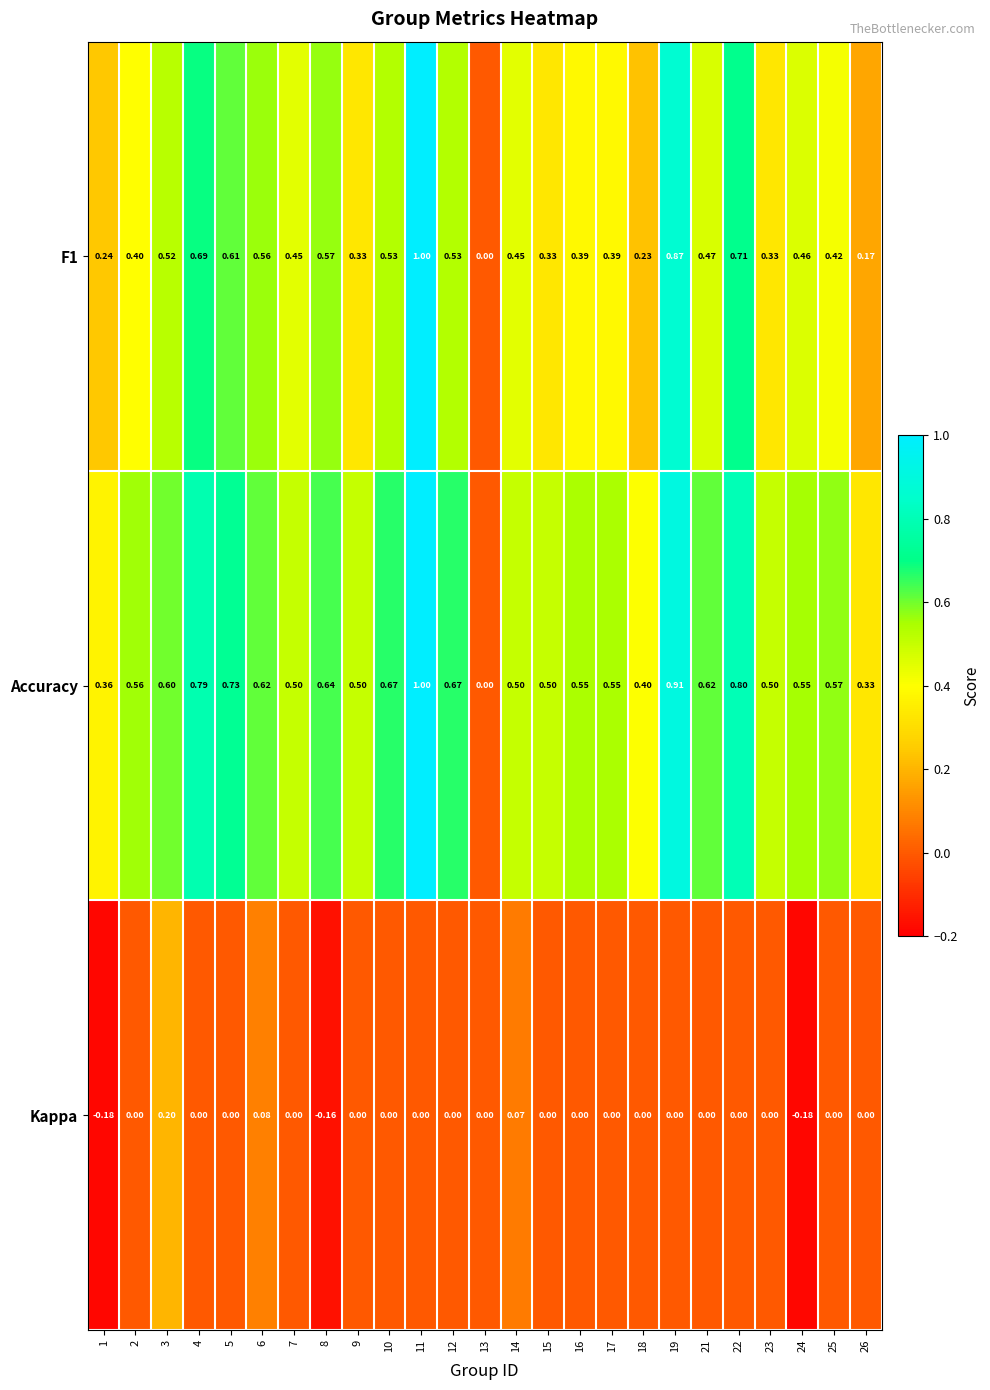

Which has a higher value, 8 or 11?

11